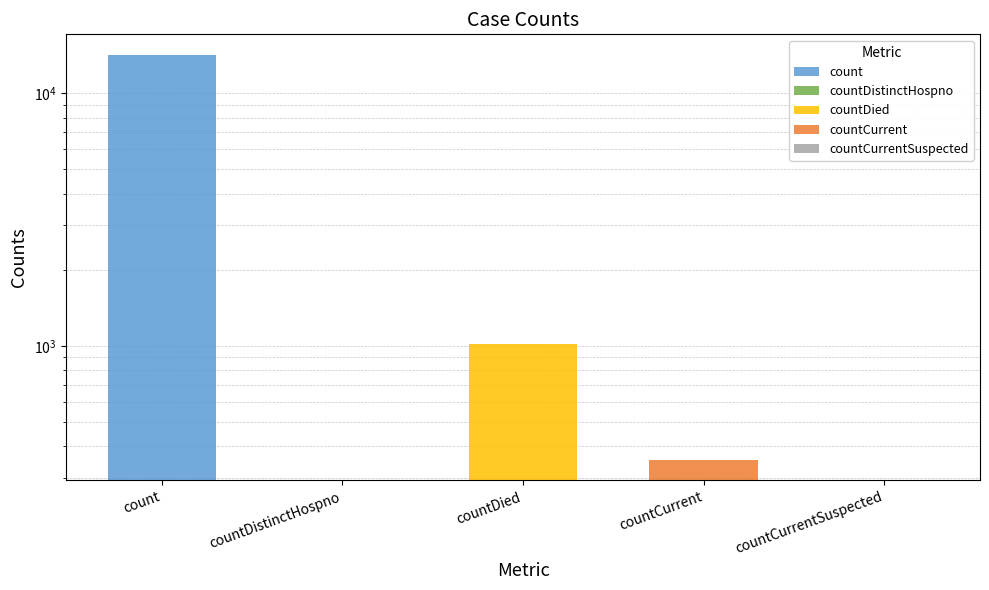

What is the label of the 4th bar from the left?

countCurrent